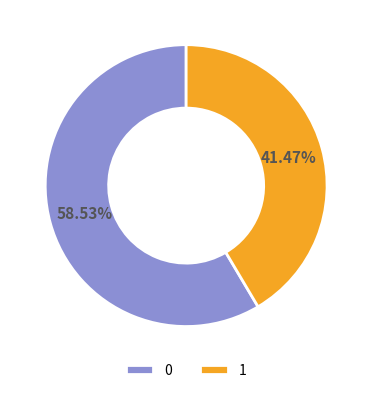

Rank the categories by value from lowest to highest.

1, 0